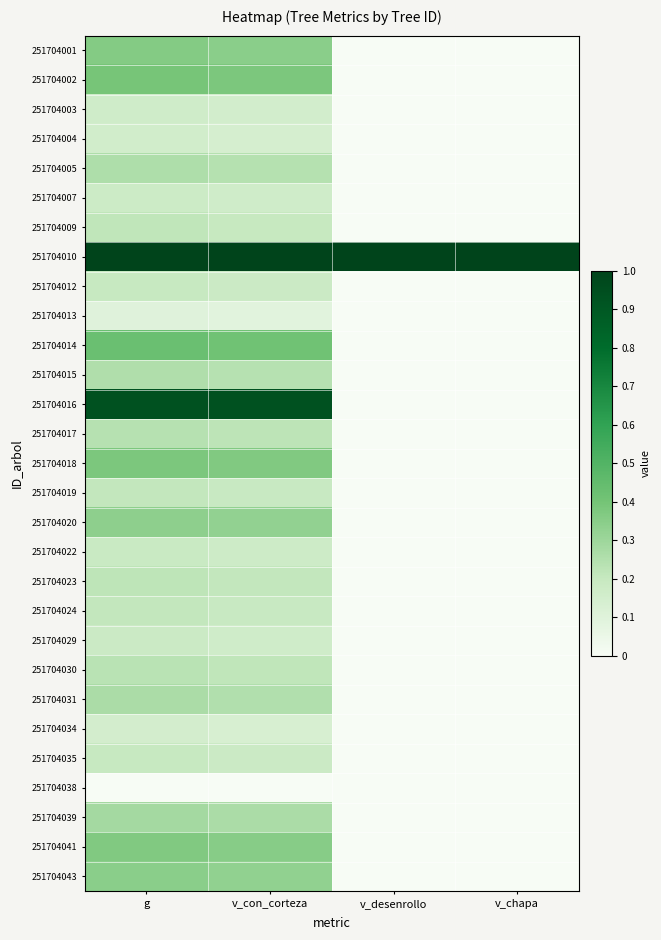

Which series changed the most between g and v_desenrollo?

251704016